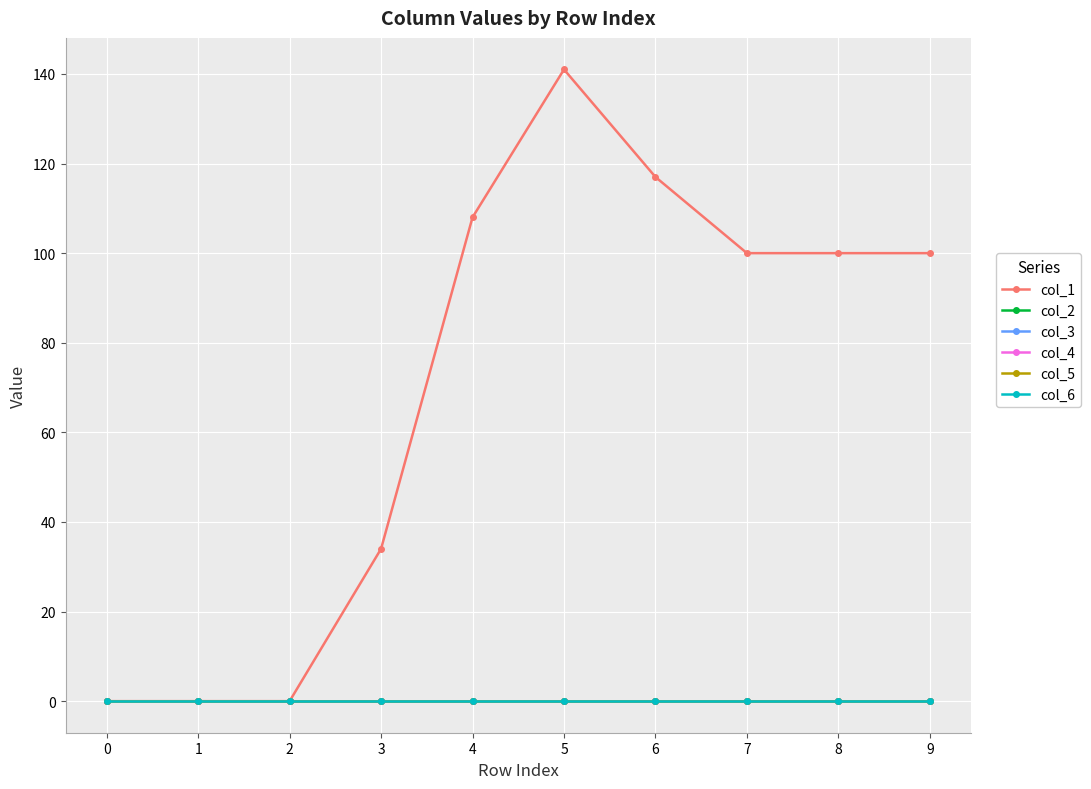

Does the chart have visible grid lines?

Yes